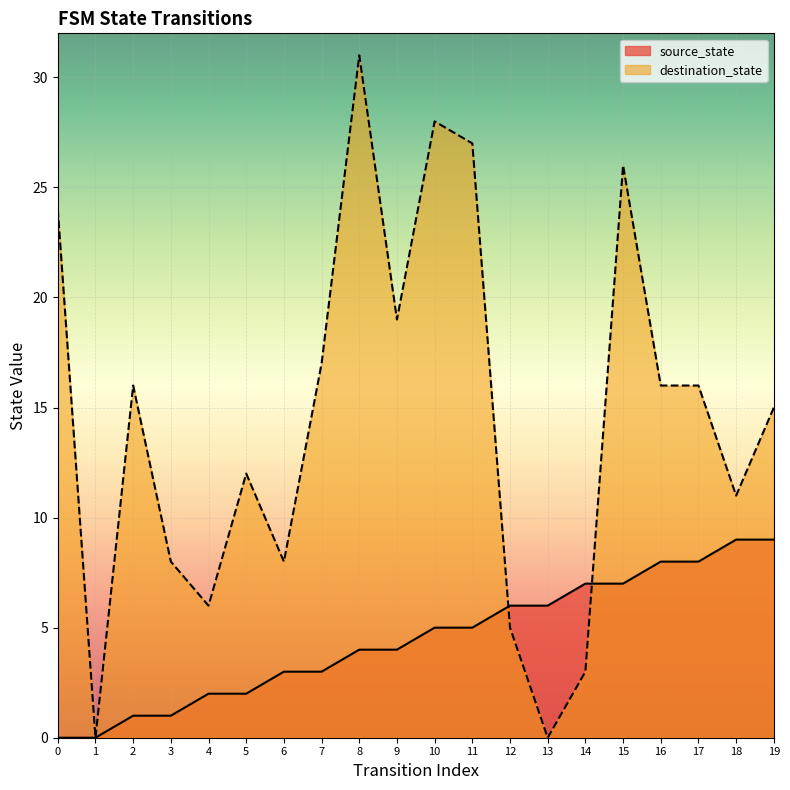

True or false: destination_state has a value of 5 at 12.

True